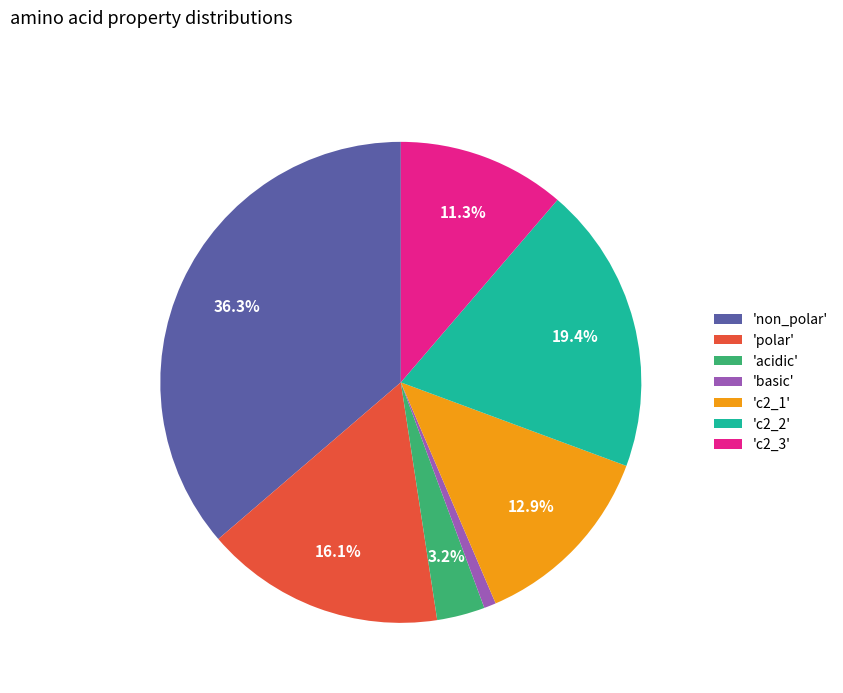

Rank the categories by value from highest to lowest.

'non_polar', 'c2_2', 'polar', 'c2_1', 'c2_3', 'acidic', 'basic'